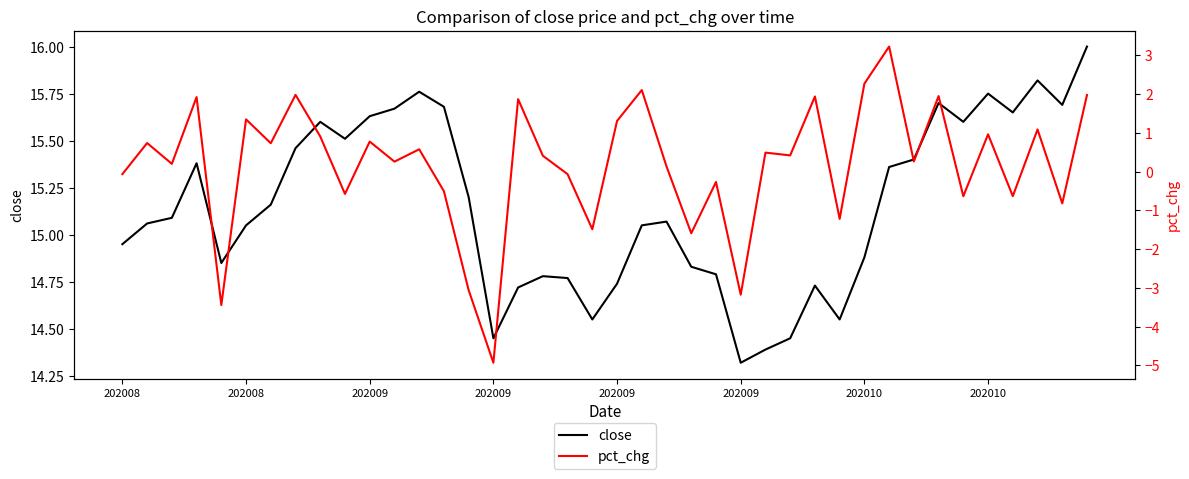

Between 29 and 36, which series saw the biggest shift?

close